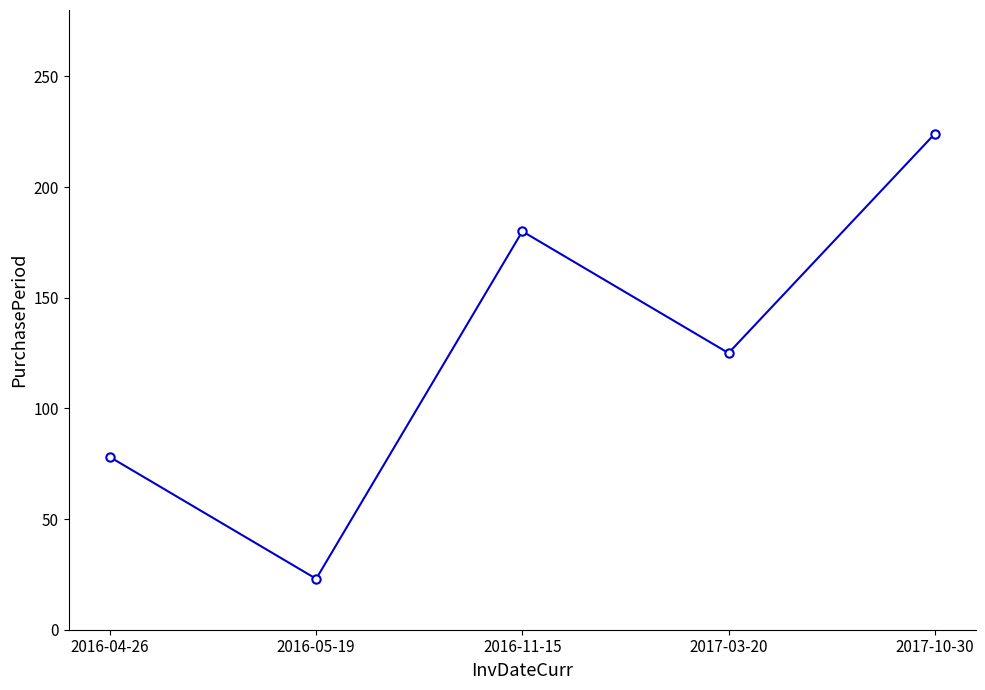

Count the number of categories in the chart.

5